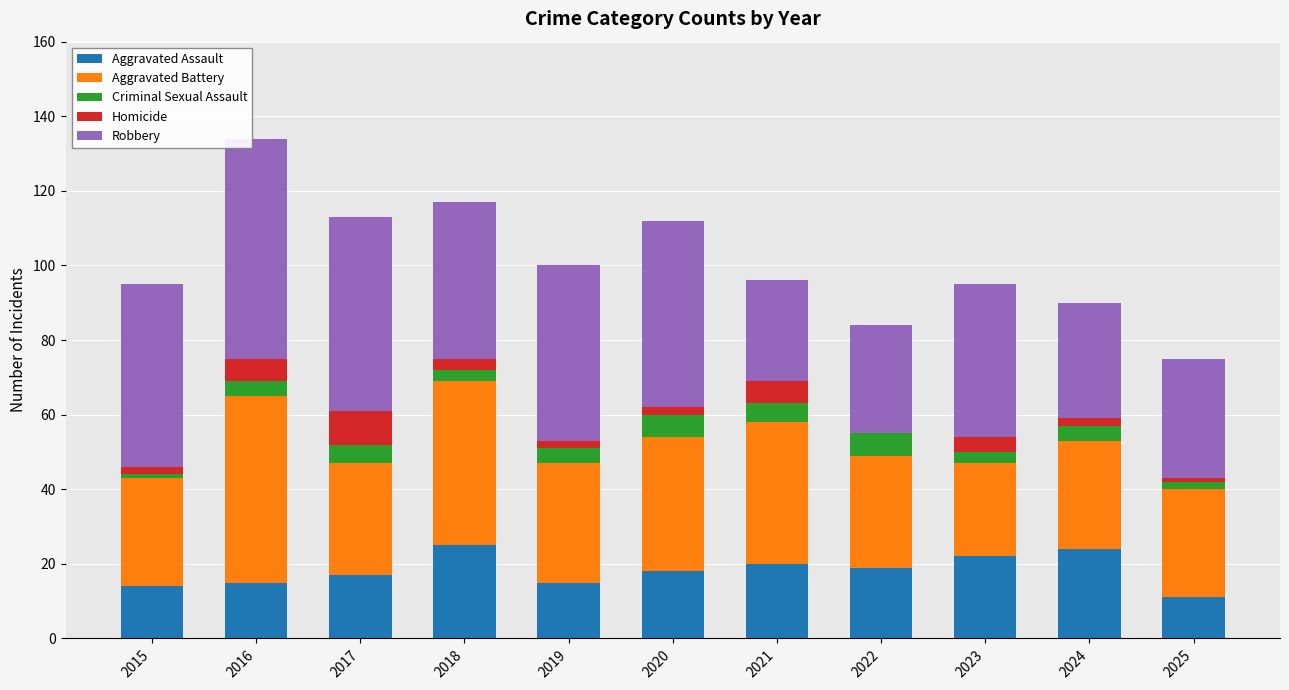

The value of Aggravated Assault at 2024 is 8. True or false?

False